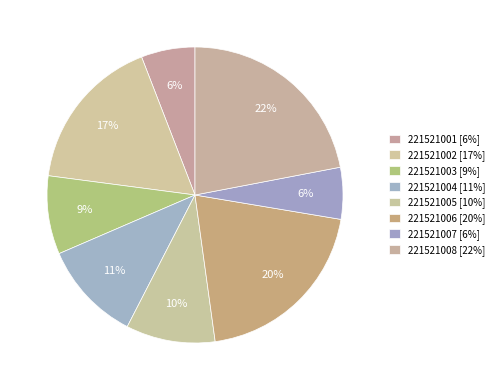

To the nearest percent, what percentage of the pie is 221521004?

11%